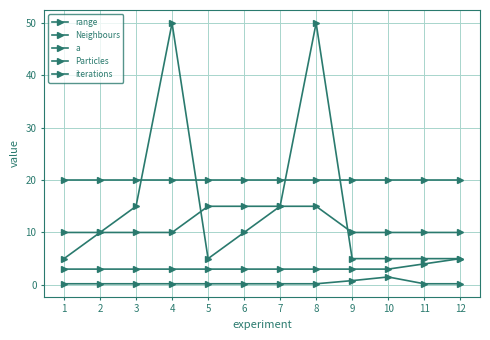

The value of Neighbours at 12 is 6.8. True or false?

False